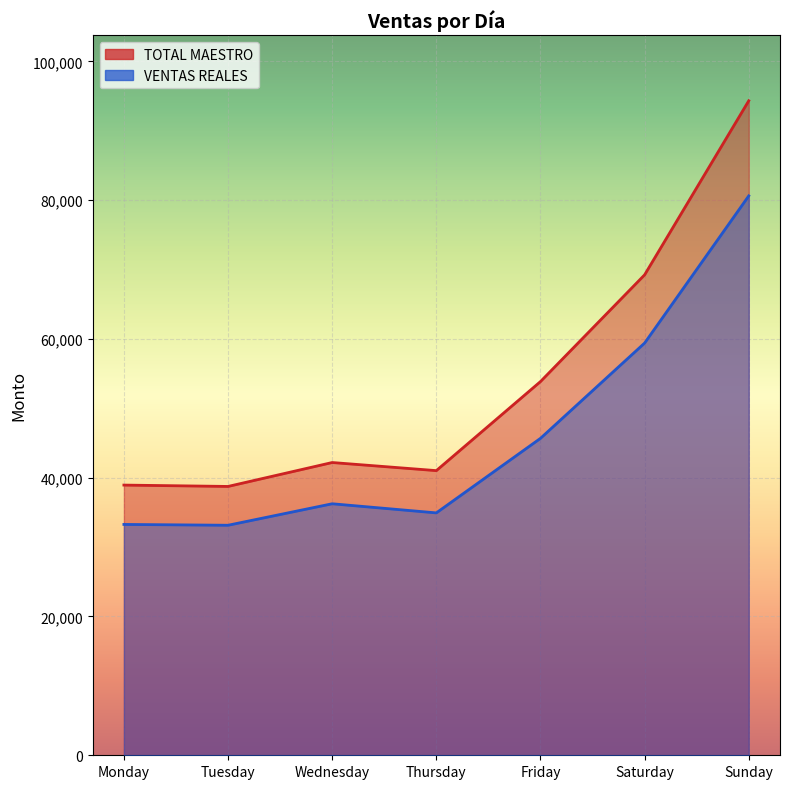

Reading left to right, extract all data points from this chart.

TOTAL MAESTRO: Monday=38936.0	Tuesday=38740.0	Wednesday=42187.1	Thursday=41019.1	Friday=53853.1	Saturday=69236.1	Sunday=94319.1
VENTAS REALES: Monday=33266.0	Tuesday=33148.0	Wednesday=36243.7	Thursday=34929.5	Friday=45672.0	Saturday=59403.1	Sunday=80611.4